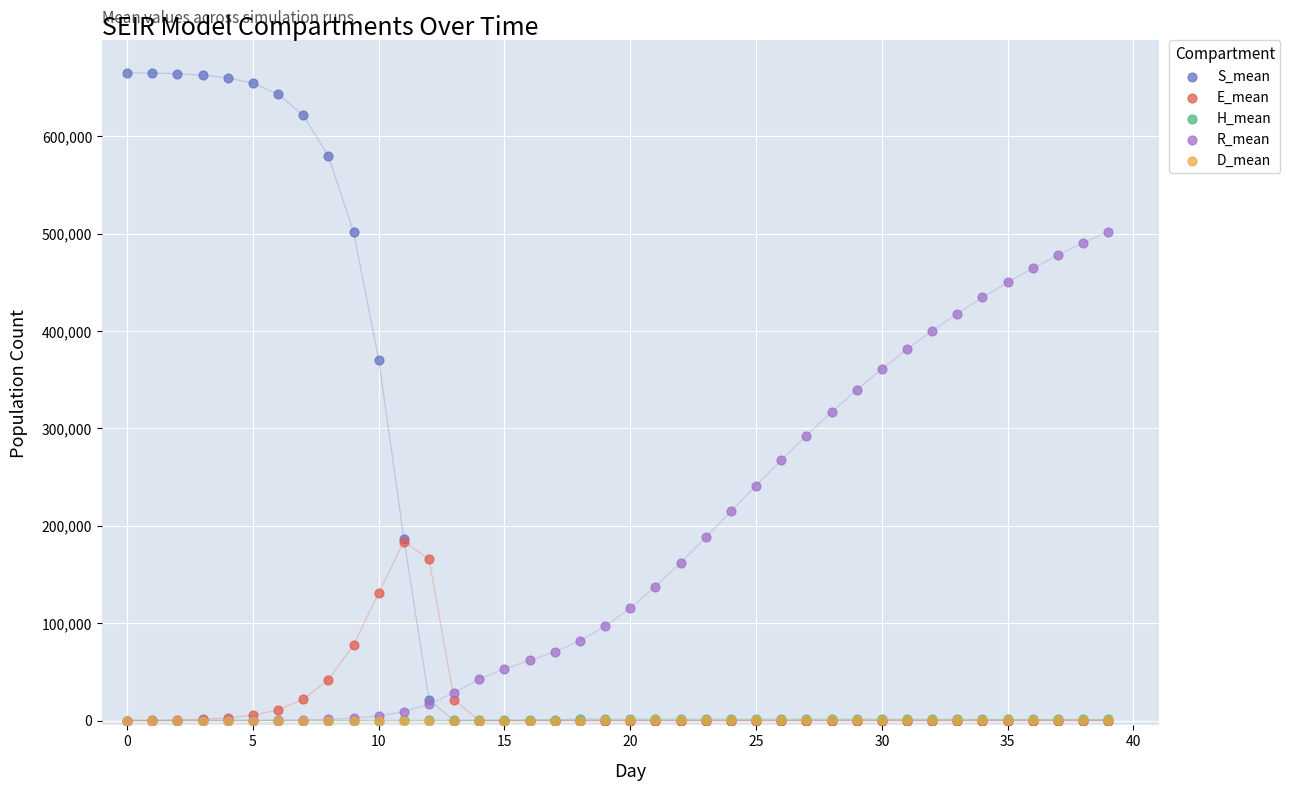

Which series has the largest Y range (max minus min)?

S_mean